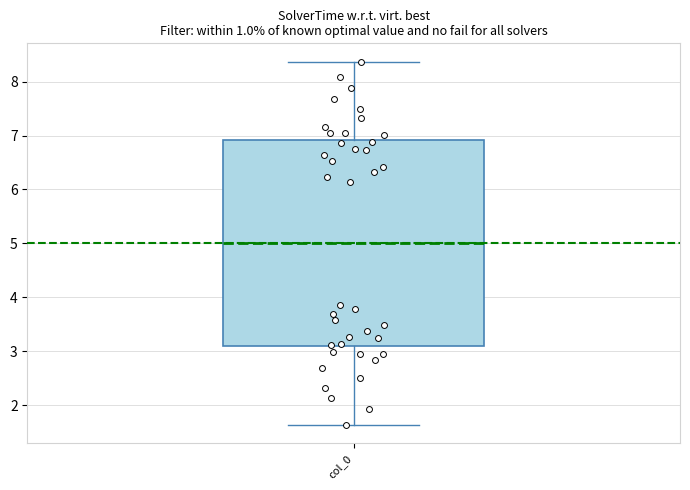

Where does the median line of the box for col_0 sit on the y-axis? The values are not printed on the chart, so give them approximately, as read against the axis.

5.0